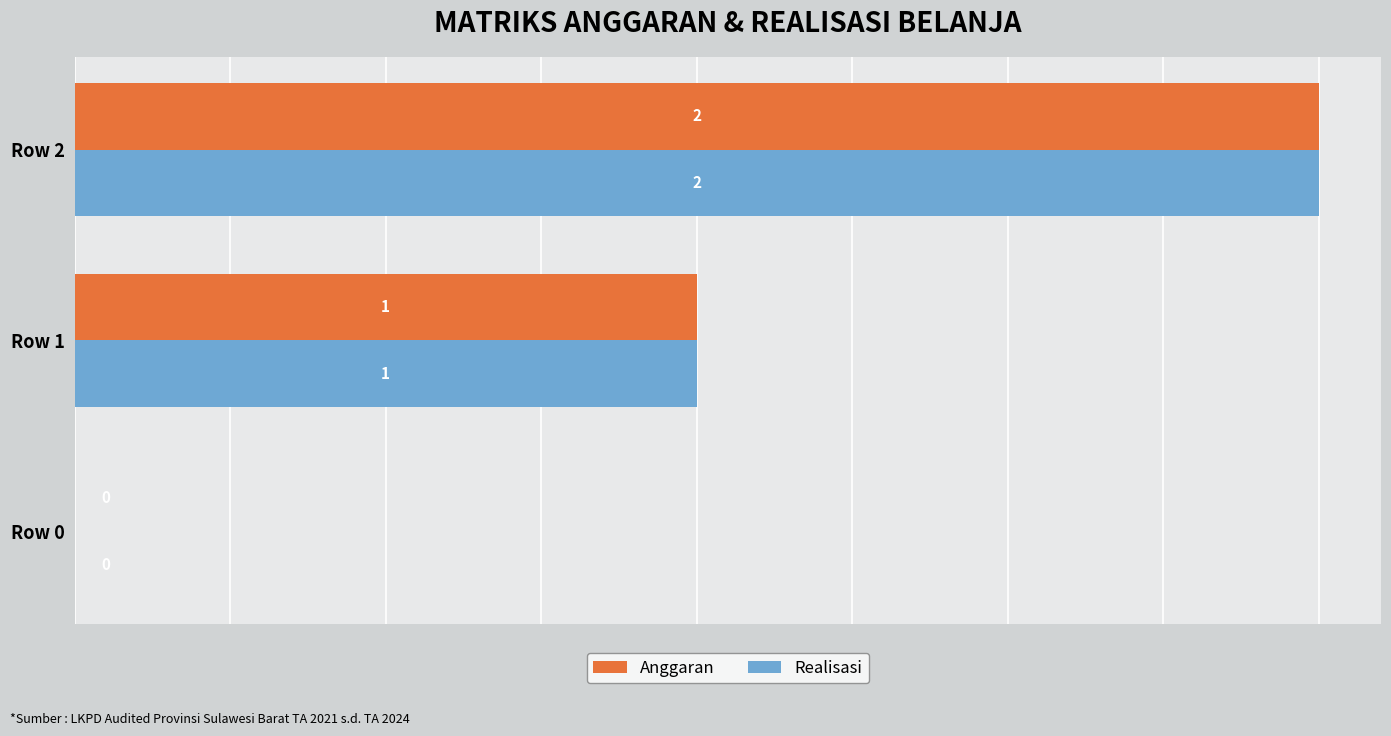

How many series are shown in this chart?

2